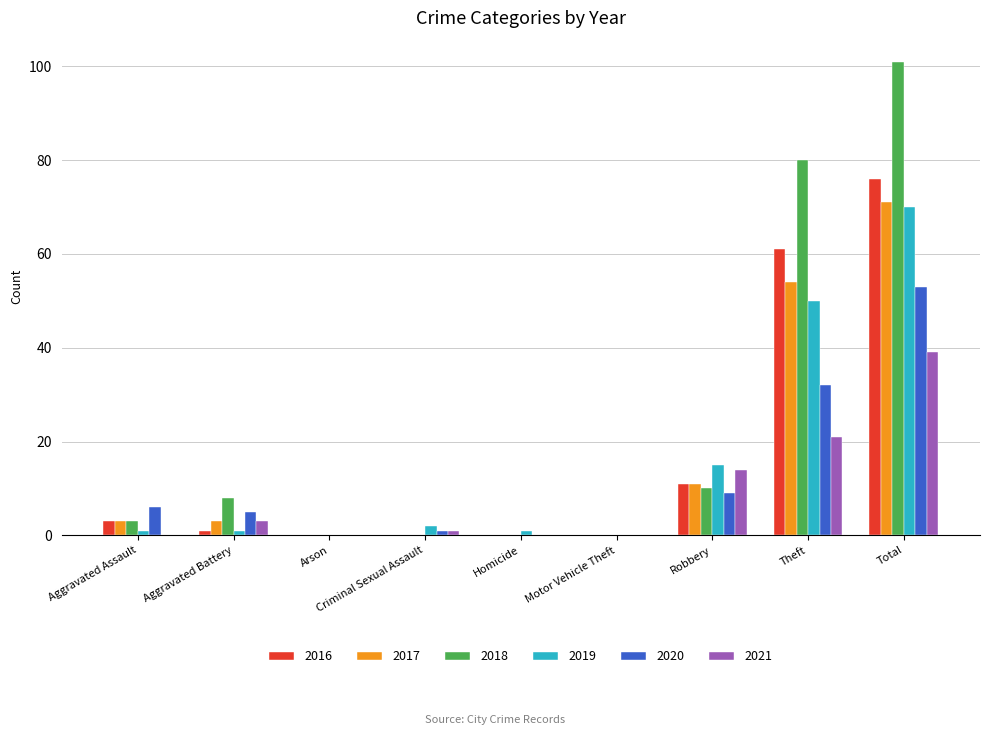

Is it true that 2021 equals 18 at Robbery?

False